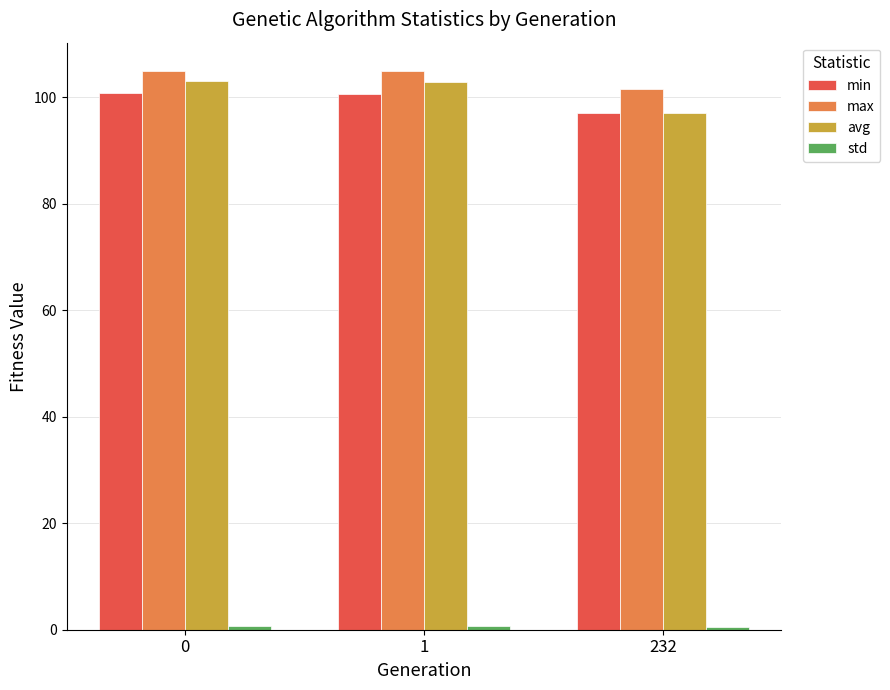

What is the total value across all series at 1?

308.9